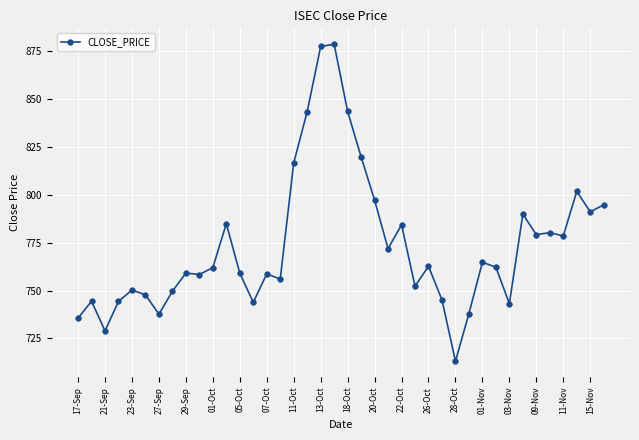

What is the difference between the second highest and minimum values?

164.2